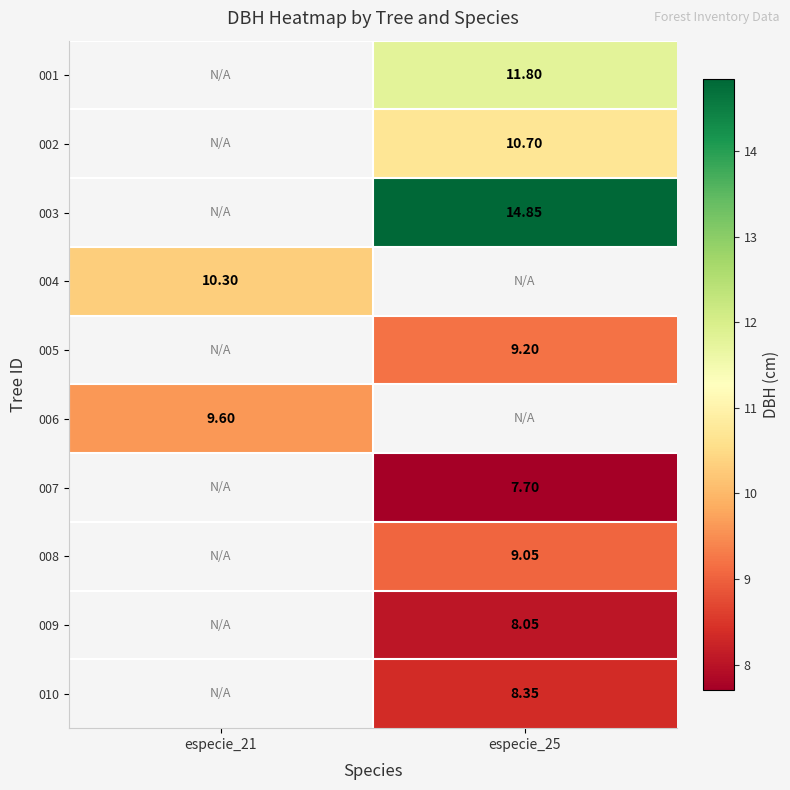

How many data points does each series have?

2